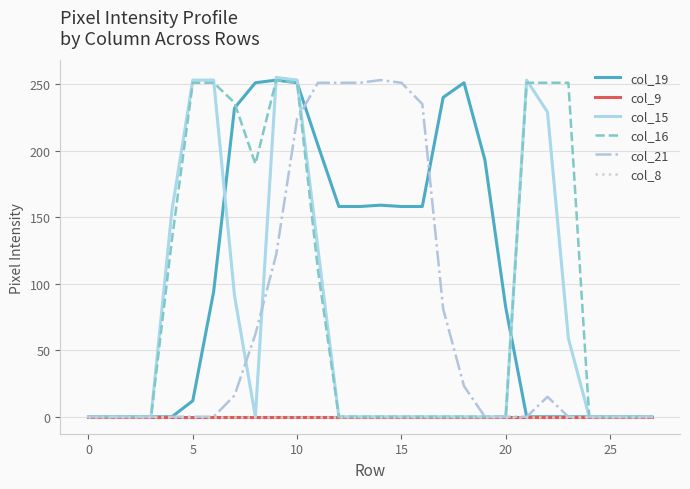

After their last crossing, which series has the higher values: col_15 or col_16?

col_16